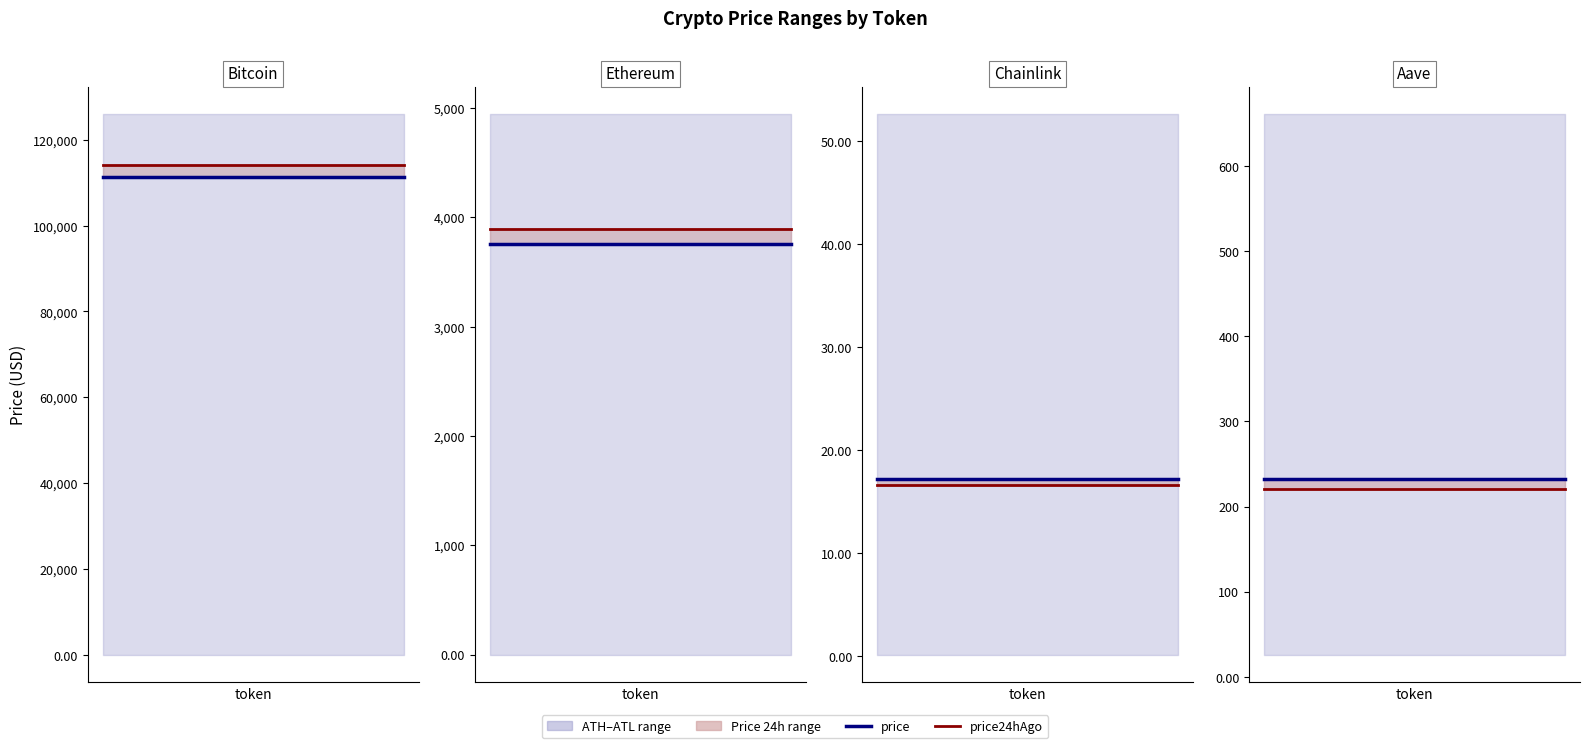

Is this an area chart (filled region under the line)?

No